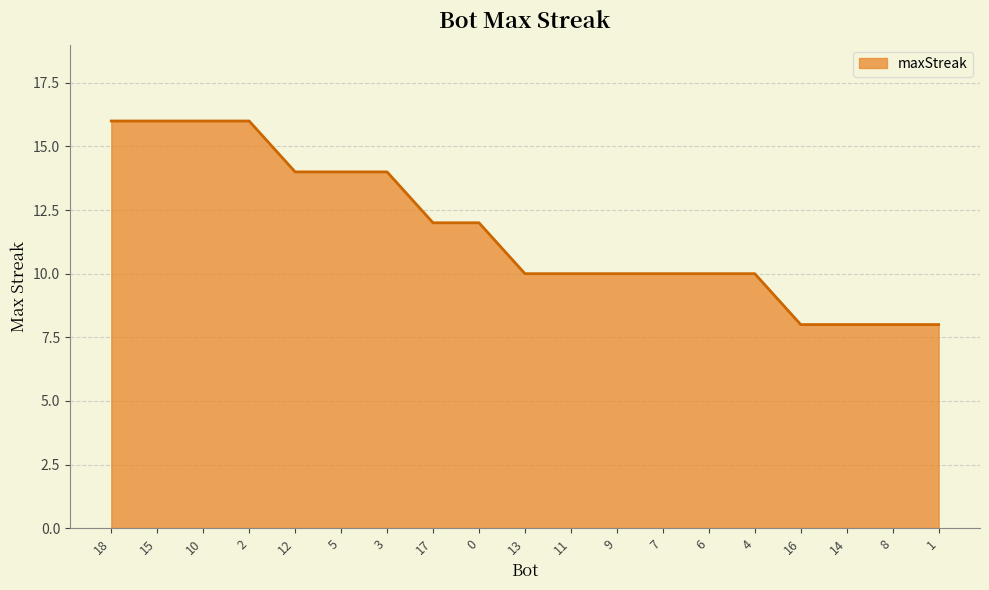

What is the maximum value shown in the chart?

16